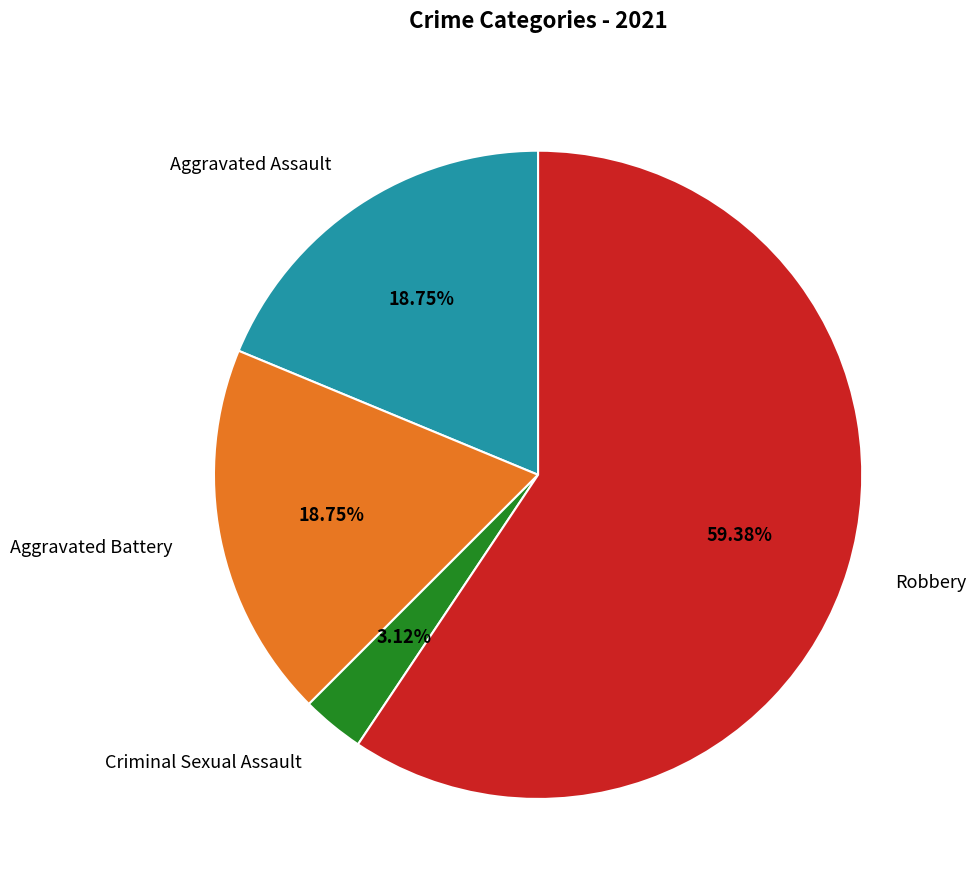

How many segments does this pie chart have?

4